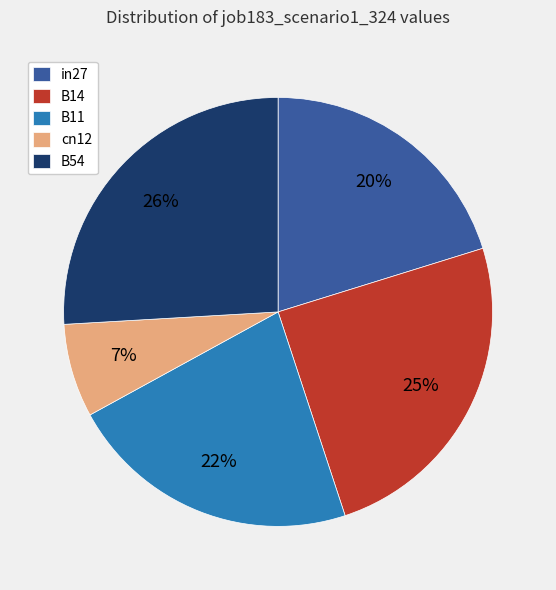

True or false: B11 accounts for 22% of the total.

True